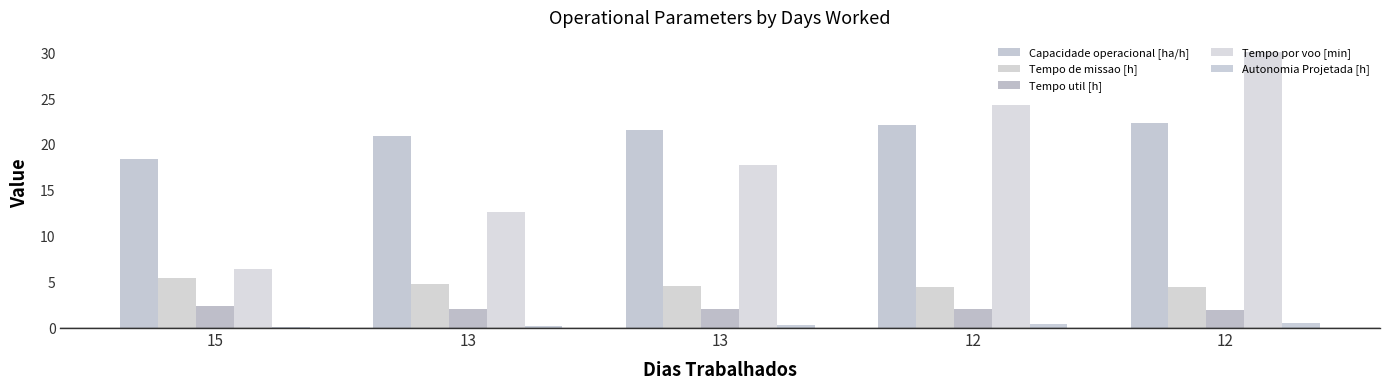

Are the bars grouped side by side (vs. stacked)?

Yes